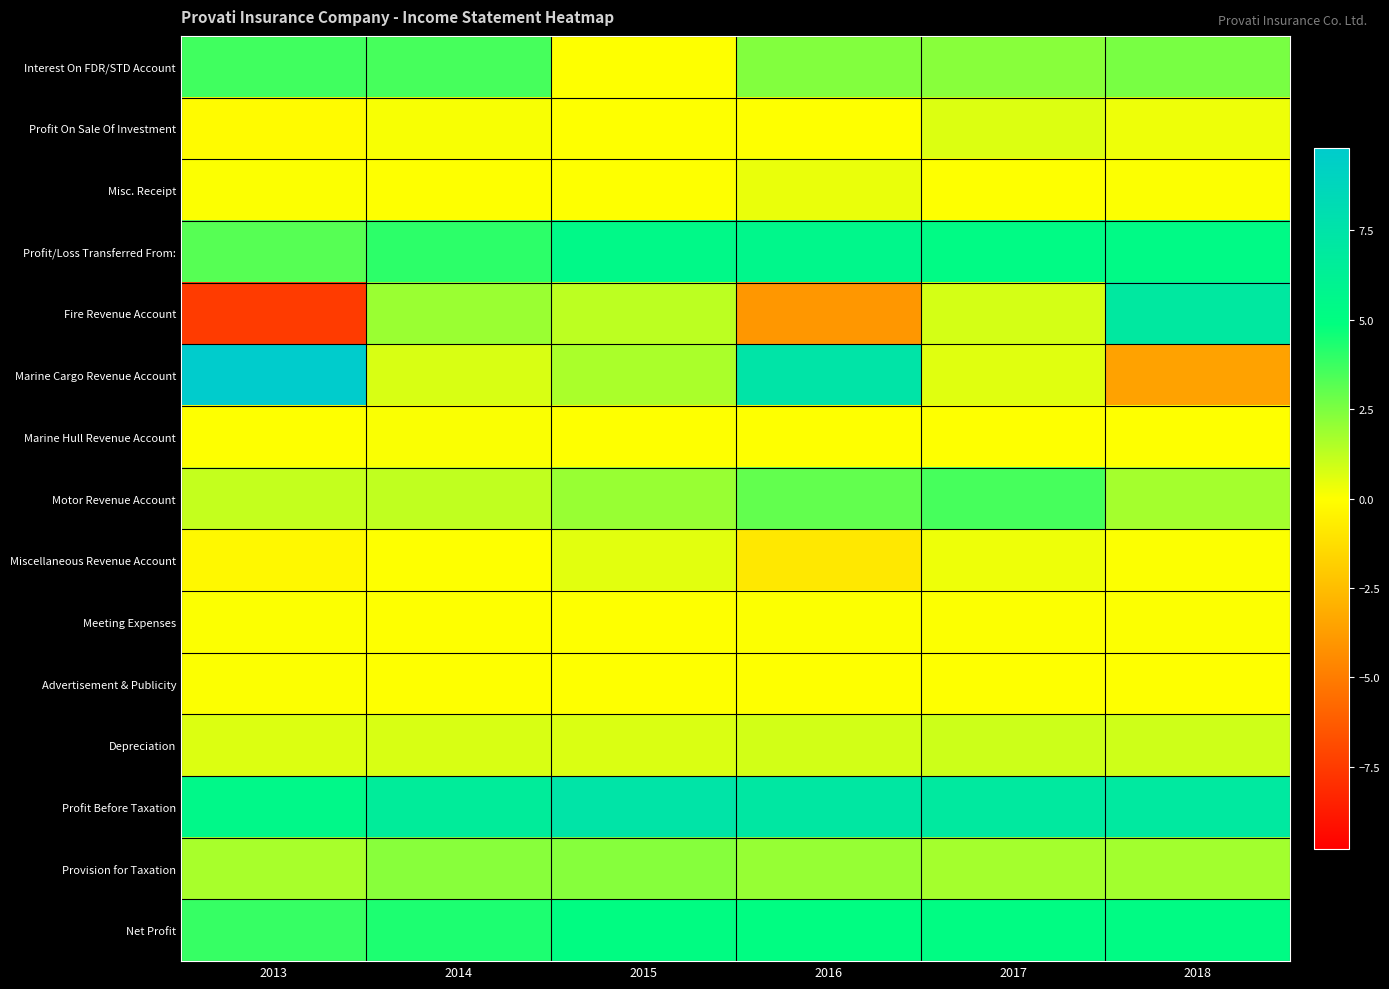

At how many categories does at least one series exceed 26389939?

6